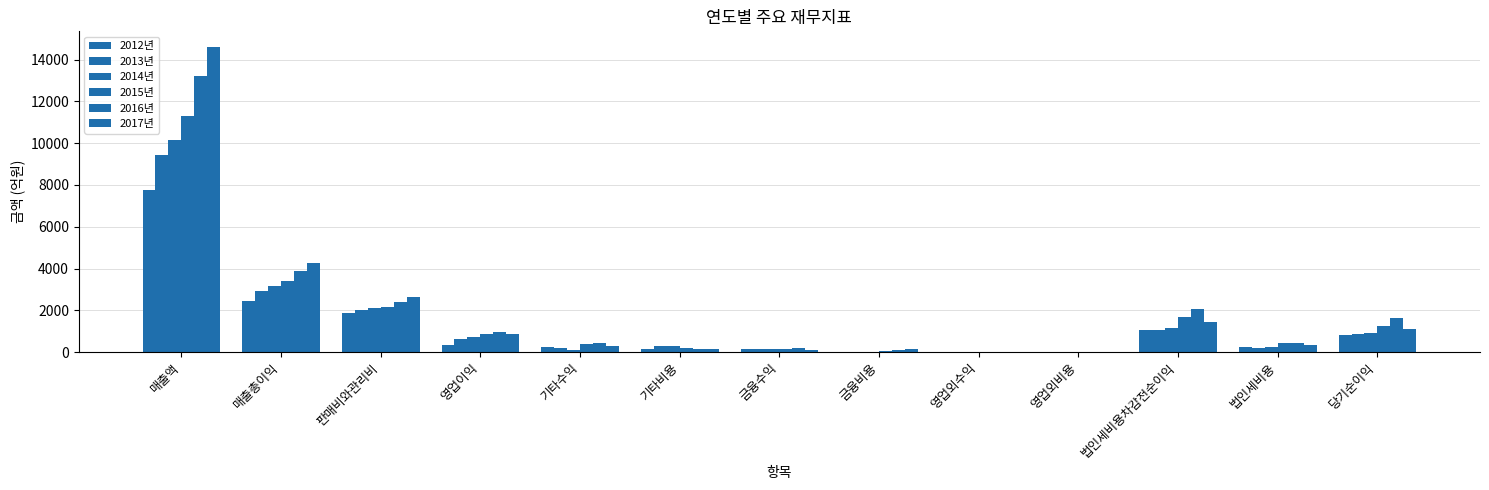

How many groups of bars are there?

13